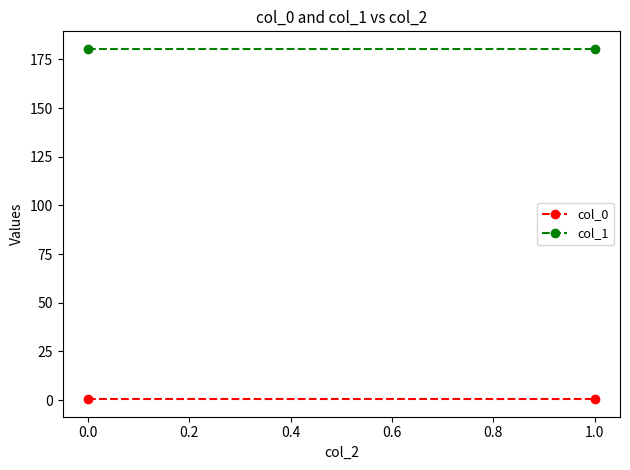

Reading left to right, extract all data points from this chart.

col_0: 0.4	0.4
col_1: 180.4	180.4